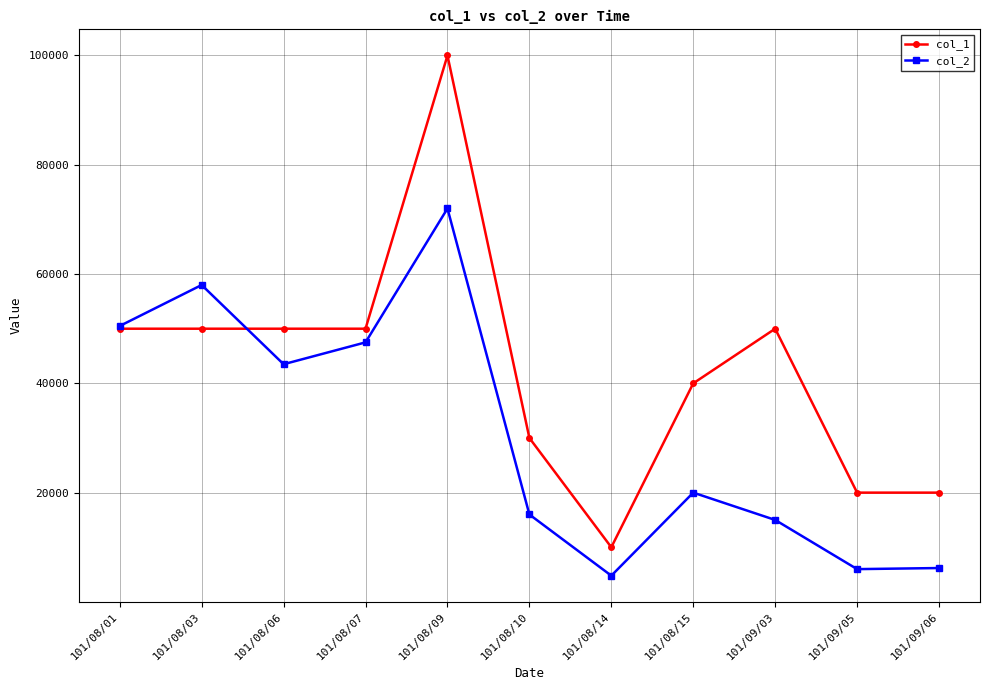

What is the minimum value for col_1?

10000